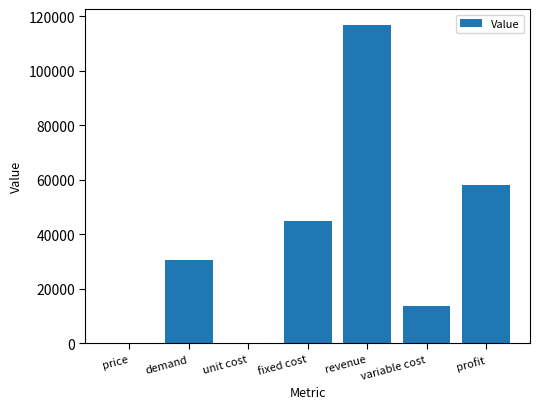

Which has a higher value, demand or fixed cost?

fixed cost